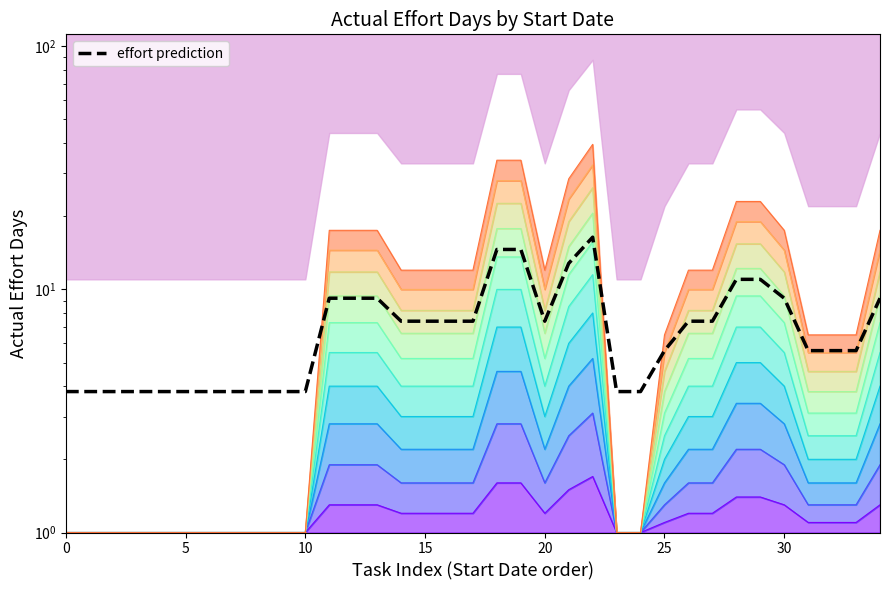

True or false: there are more than 1 points higher than both neighbors.

False